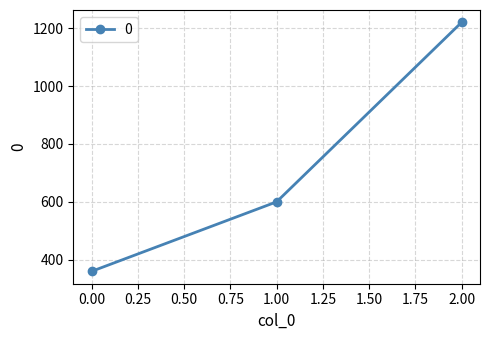

Reading right to left, transcribe all the data shown in this chart.

1220	600	360